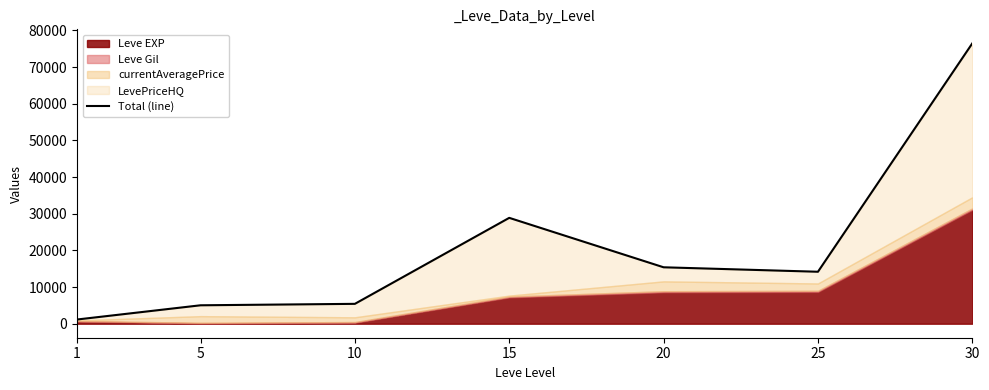

Which category has the highest value across all series?

30